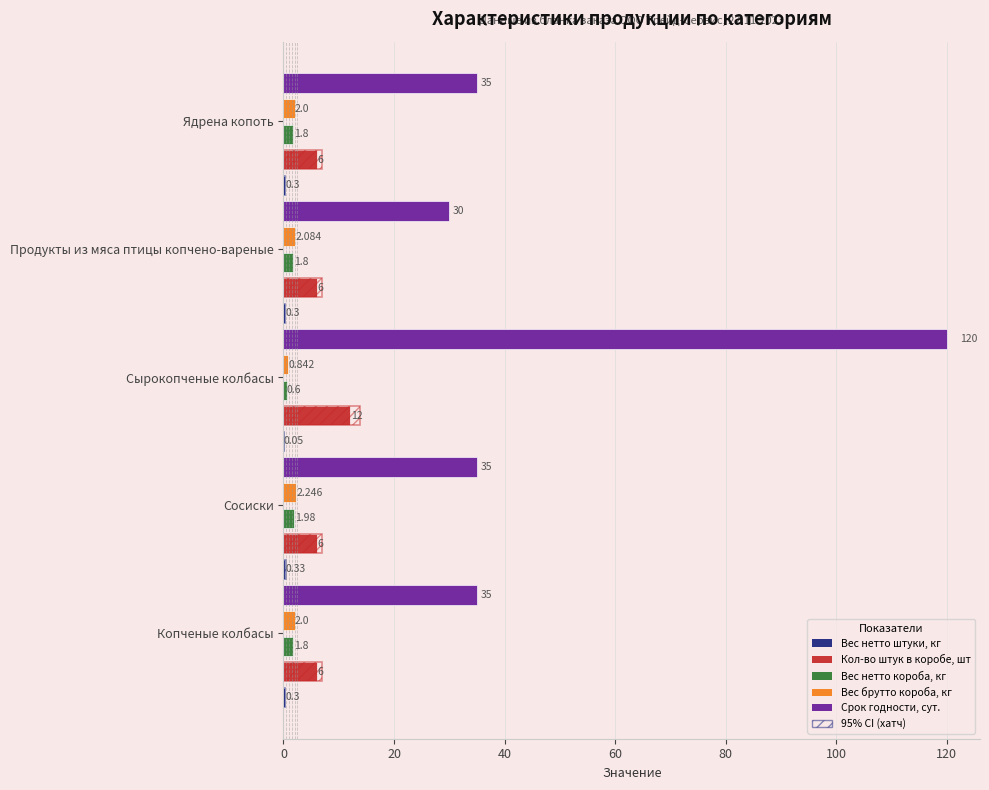

Count the number of data series in this chart.

7